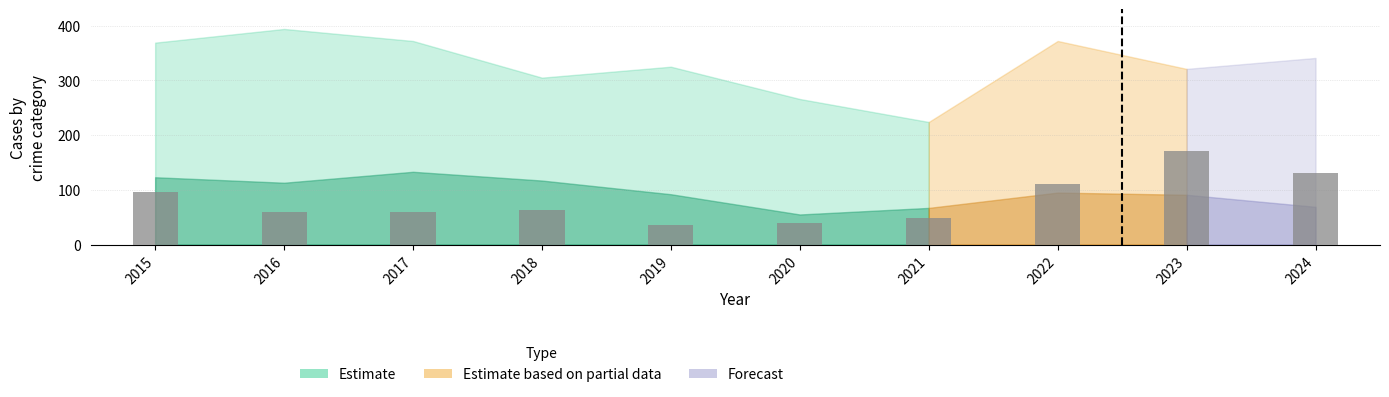

Reading left to right, transcribe all the data shown in this chart.

96	59	59	63	35	40	49	110	171	131